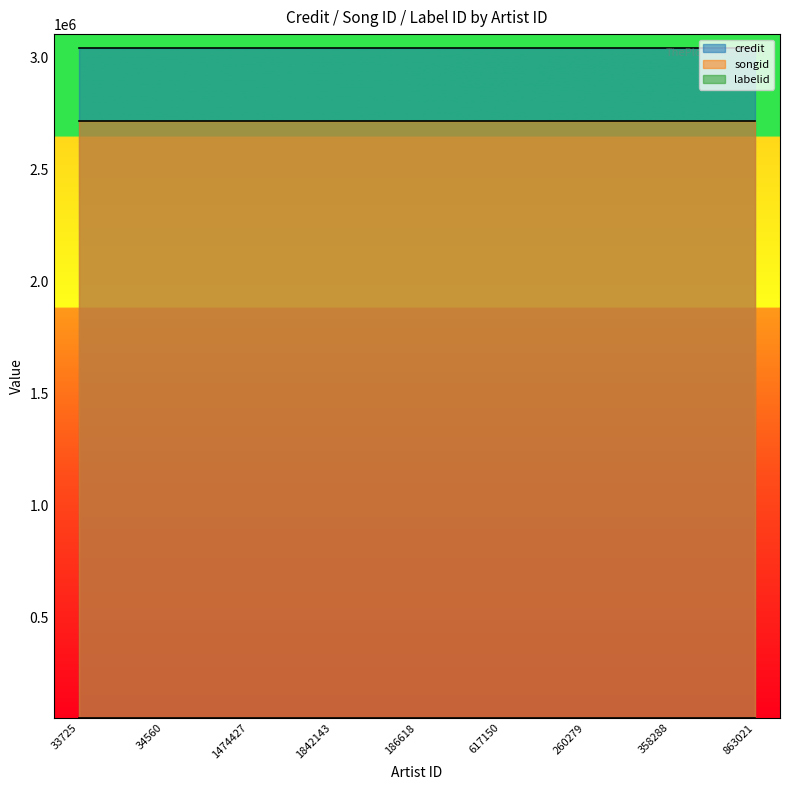

Between 260279 and 34560, which is larger?

260279